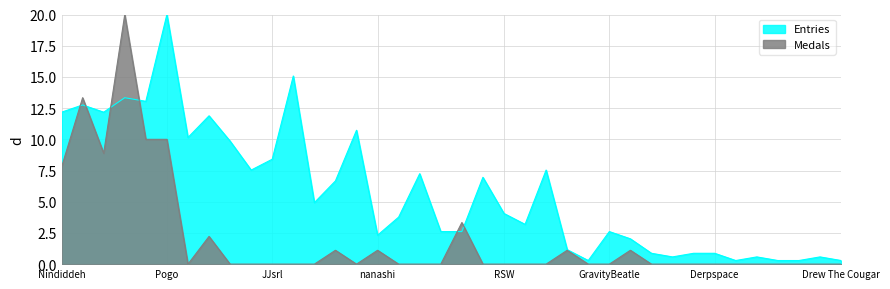

The Medals series shows 0.0 at Pancakez. True or false?

True